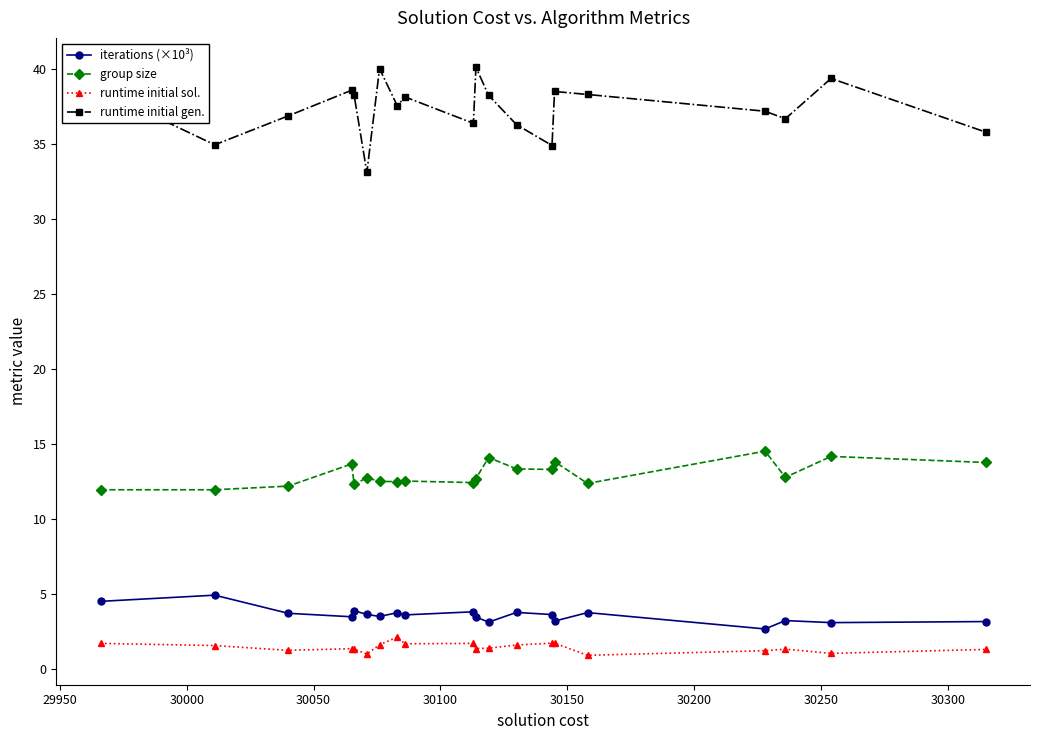

What is the minimum value shown in the chart?

0.9